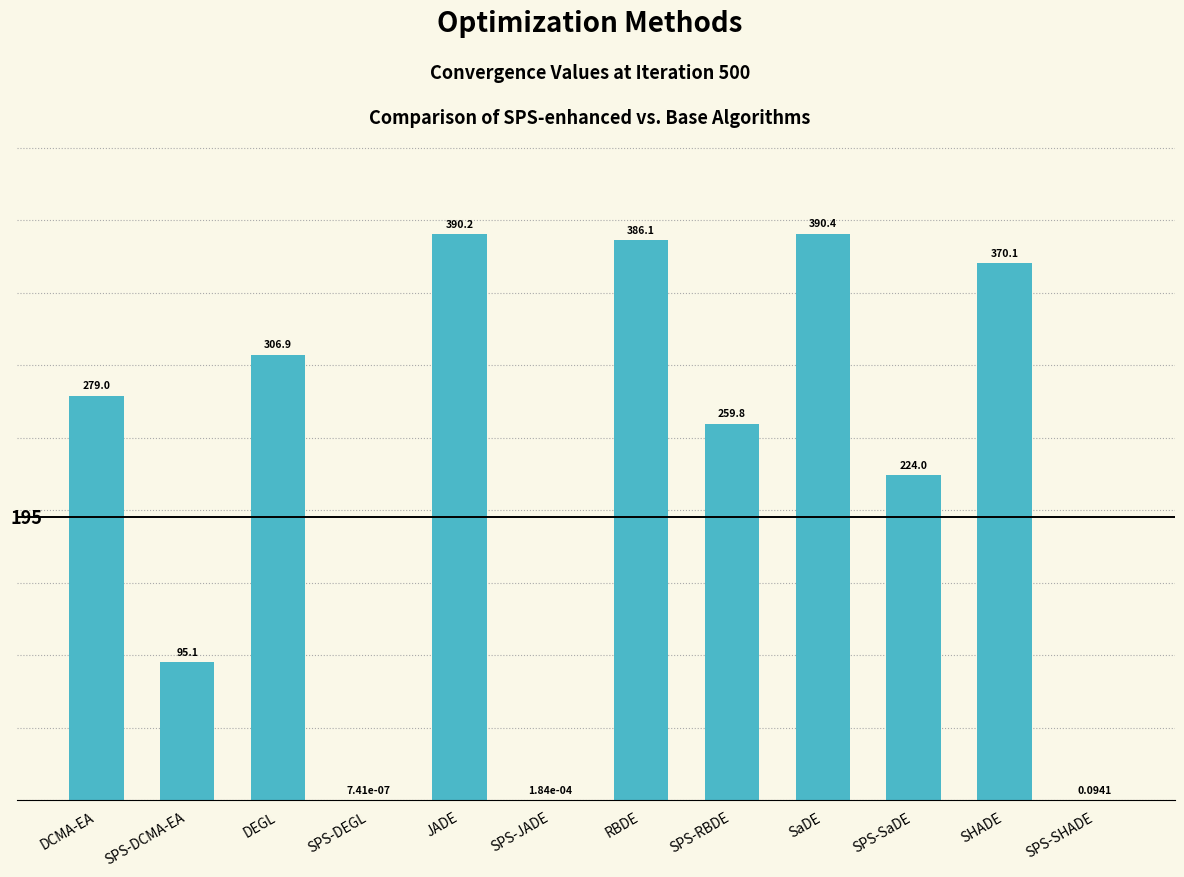

Between SHADE and JADE, which is larger?

JADE